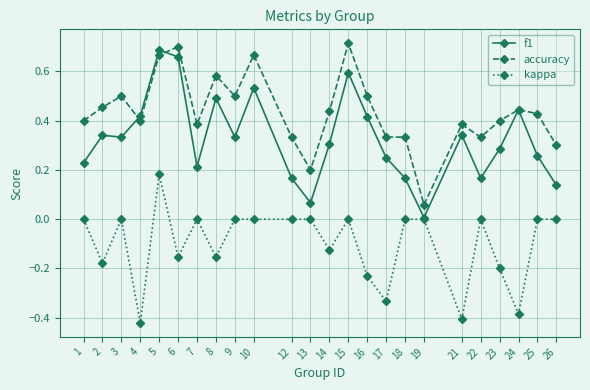

Which series has the largest total across all categories?

accuracy